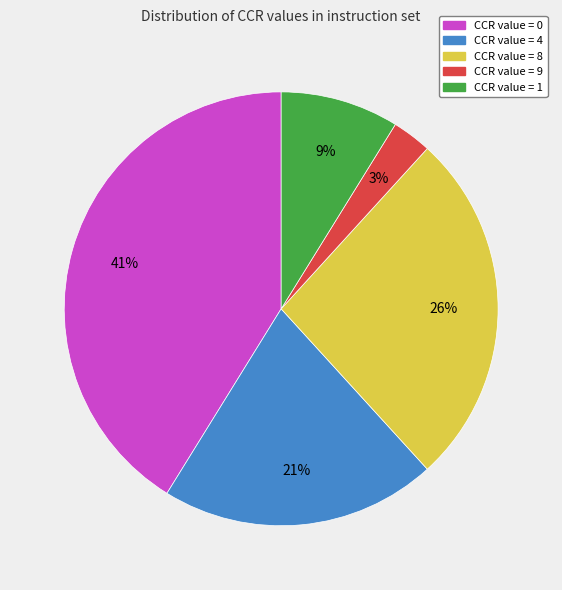

To the nearest percent, what is the average slice percentage?

20%